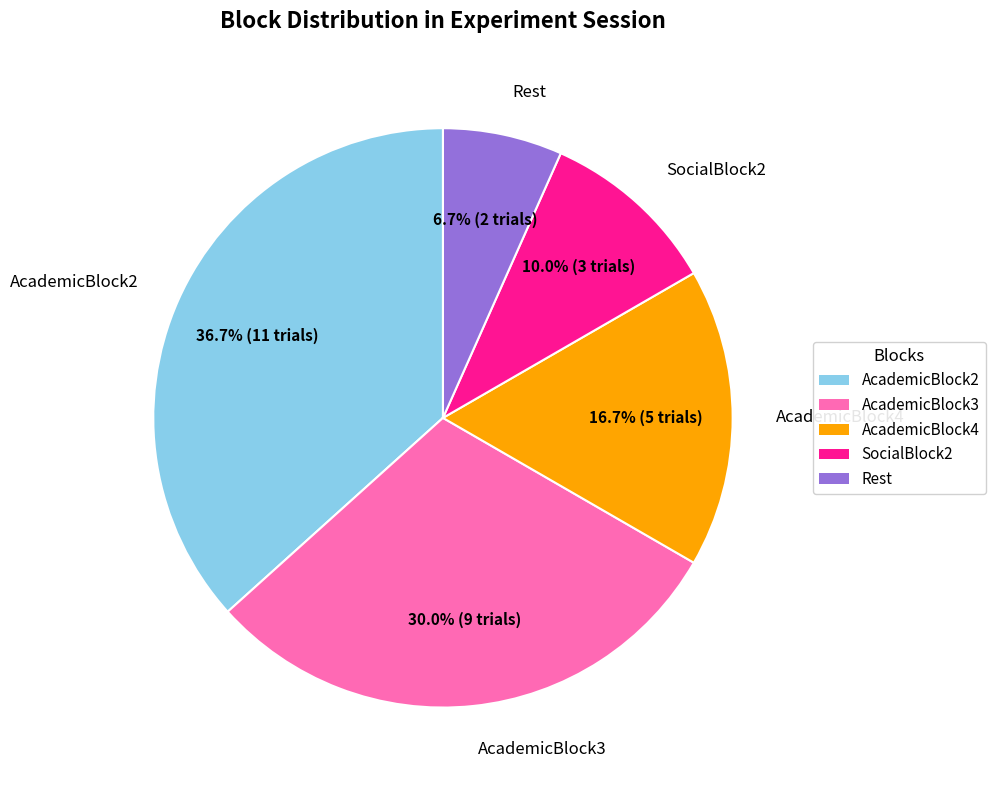

Is AcademicBlock2 the majority of the pie?

No